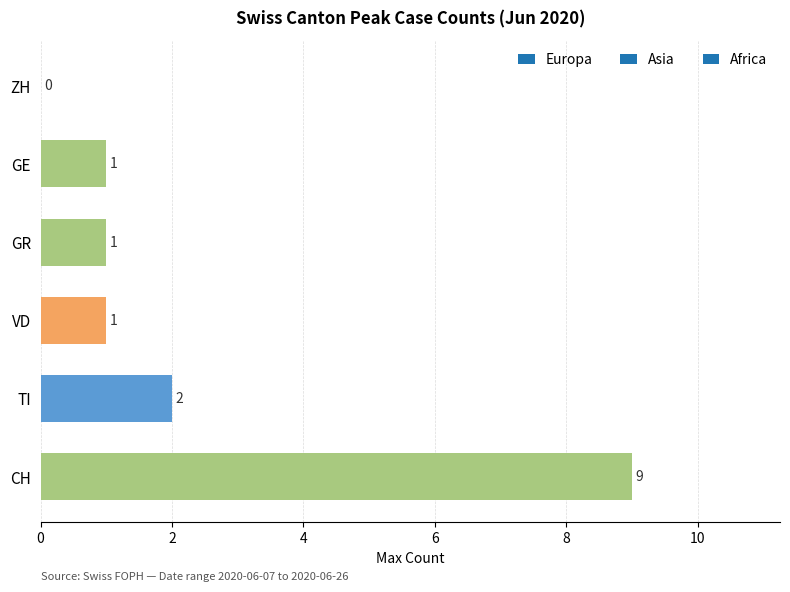

Are the bars horizontal?

Yes